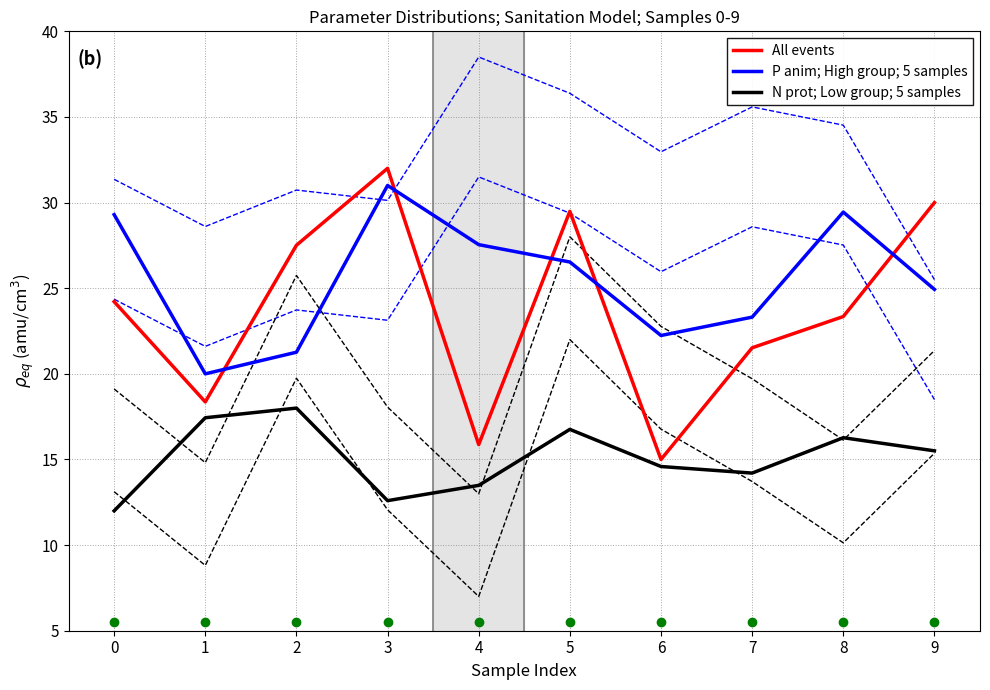

True or false: All events and N prot; Low group; 5 samples intersect in this chart.

False